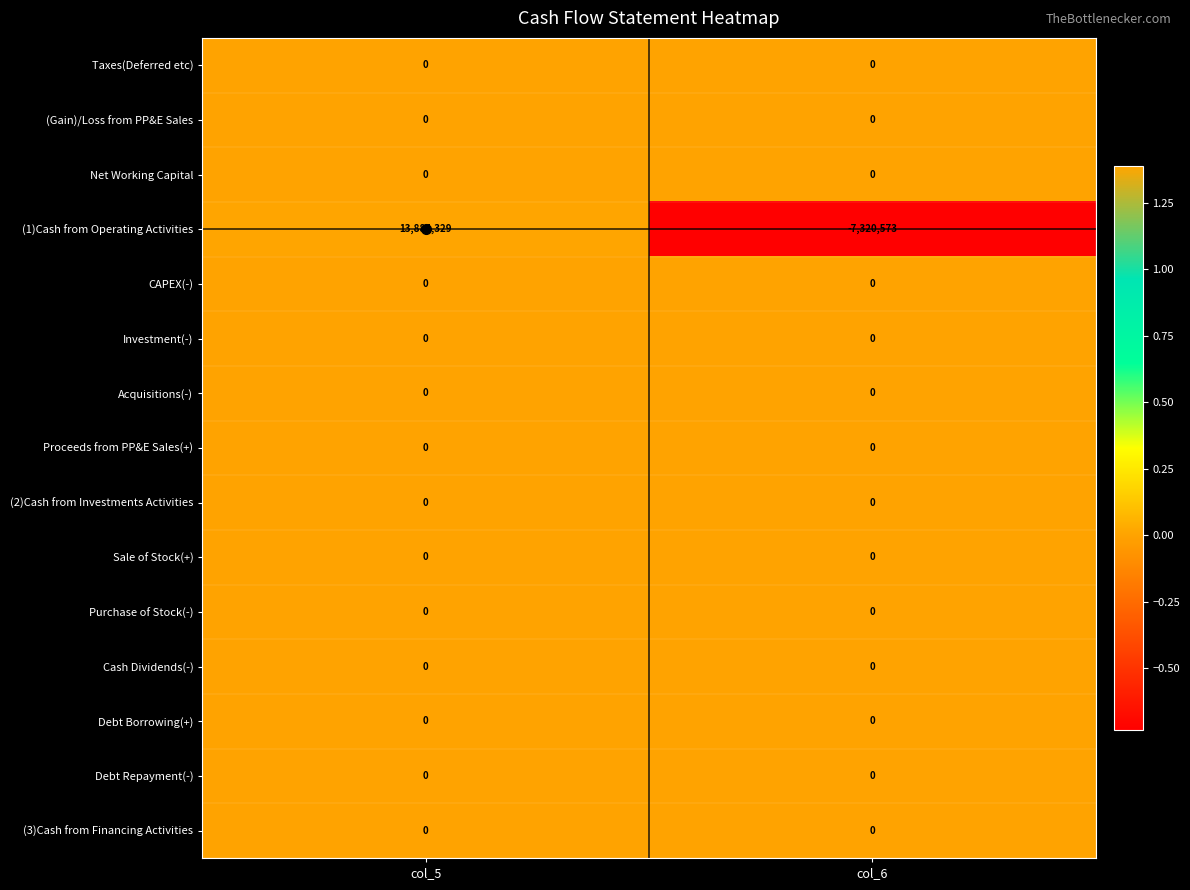

Which series has the largest total across all categories?

(1)Cash from Operating Activities